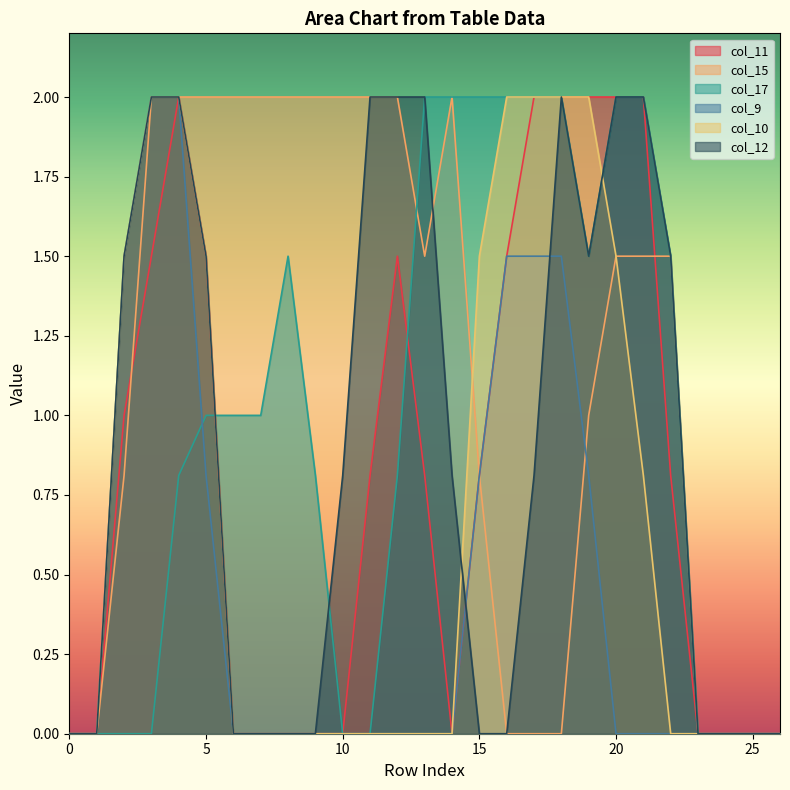

Reading left to right, transcribe all the data shown in this chart.

col_11: 0.0	0.0	1.0	1.5	2.0	1.5	0.0	0.0	0.0	0.0	0.0	0.8	1.5	0.8	0.0	0.8	1.5	2.0	2.0	2.0	2.0	2.0	0.8	0.0	0.0	0.0	0.0
col_15: 0.0	0.0	0.8	2.0	2.0	2.0	2.0	2.0	2.0	2.0	2.0	2.0	2.0	1.5	2.0	0.8	0.0	0.0	0.0	1.0	1.5	1.5	1.5	0.0	0.0	0.0	0.0
col_17: 0.0	0.0	0.0	0.0	0.8	1.0	1.0	1.0	1.5	0.8	0.0	0.0	0.8	2.0	2.0	2.0	2.0	2.0	2.0	1.5	2.0	2.0	1.5	0.0	0.0	0.0	0.0
col_9: 0.0	0.0	1.5	2.0	2.0	0.8	0.0	0.0	0.0	0.0	0.0	0.0	0.0	0.0	0.0	0.8	1.5	1.5	1.5	0.8	0.0	0.0	0.0	0.0	0.0	0.0	0.0
col_10: 0.0	0.0	1.5	2.0	2.0	1.5	0.0	0.0	0.0	0.0	0.0	0.0	0.0	0.0	0.0	1.5	2.0	2.0	2.0	2.0	1.5	0.8	0.0	0.0	0.0	0.0	0.0
col_12: 0.0	0.0	1.5	2.0	2.0	1.5	0.0	0.0	0.0	0.0	0.8	2.0	2.0	2.0	0.8	0.0	0.0	0.8	2.0	1.5	2.0	2.0	1.5	0.0	0.0	0.0	0.0